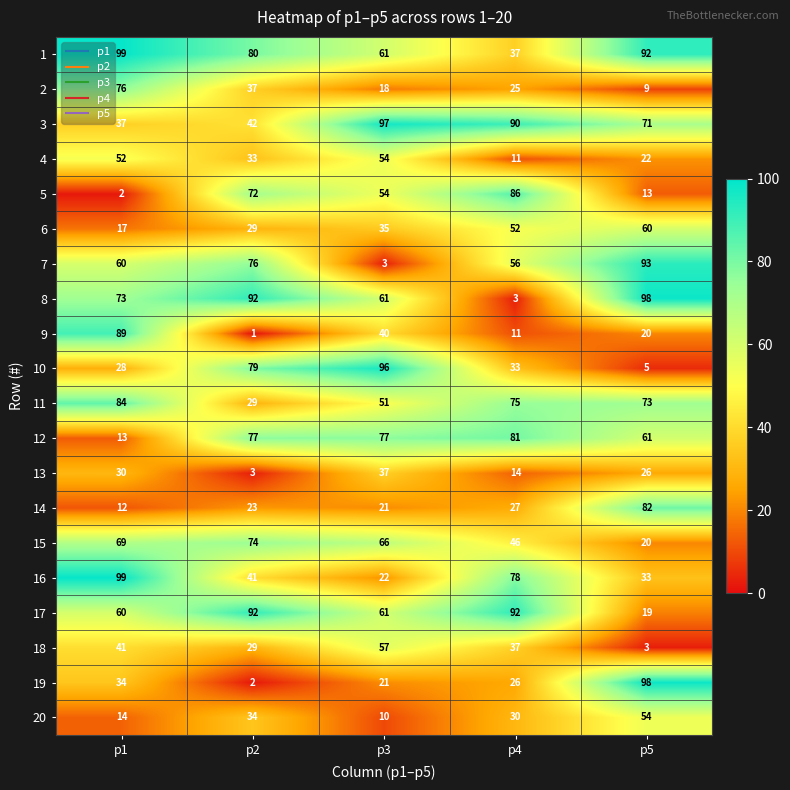

What is the difference between the maximum and minimum values in the 16 series?

77